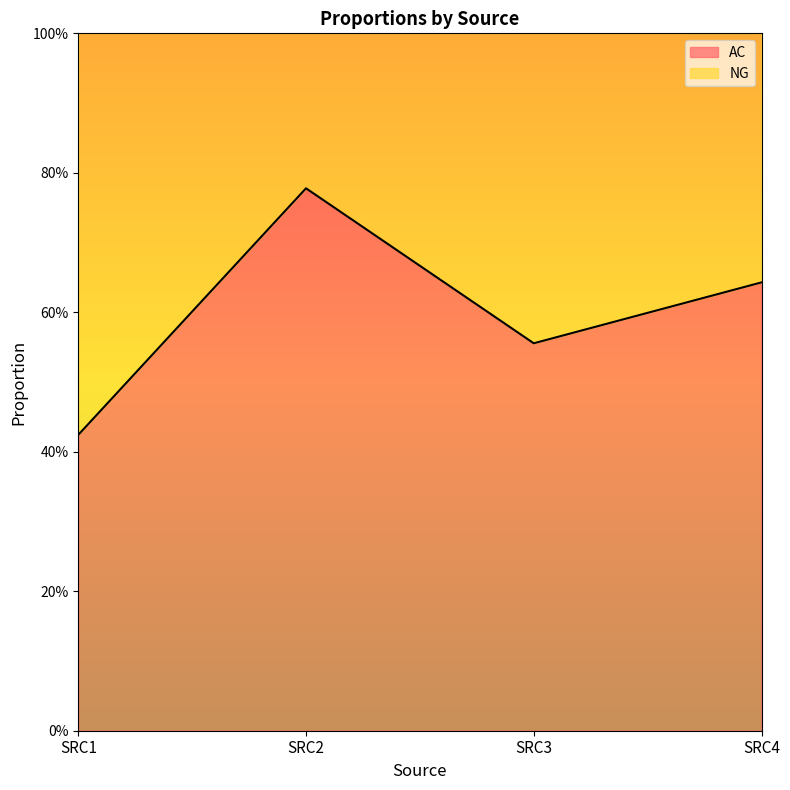

Where is the data nearest to the value 0?

SRC1